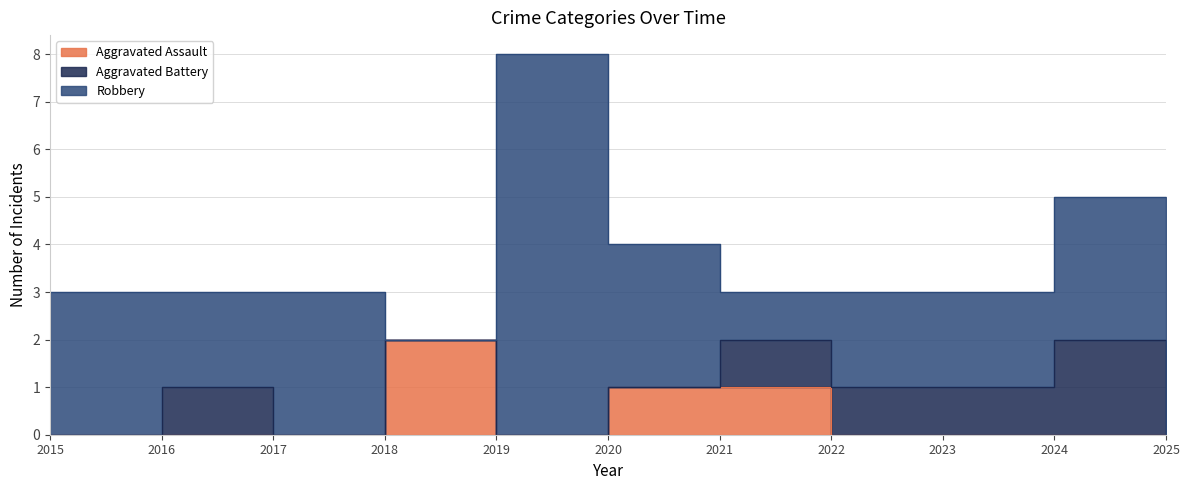

What is the greatest value displayed?

8